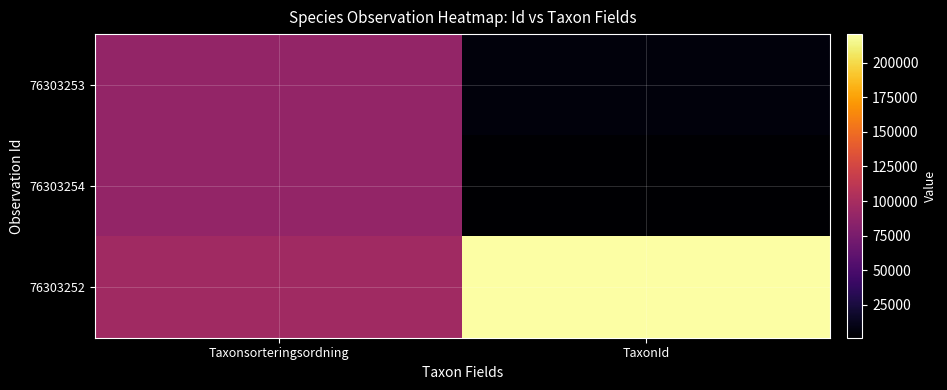

Rank the series by their maximum value, from lowest to highest.

76303254, 76303253, 76303252